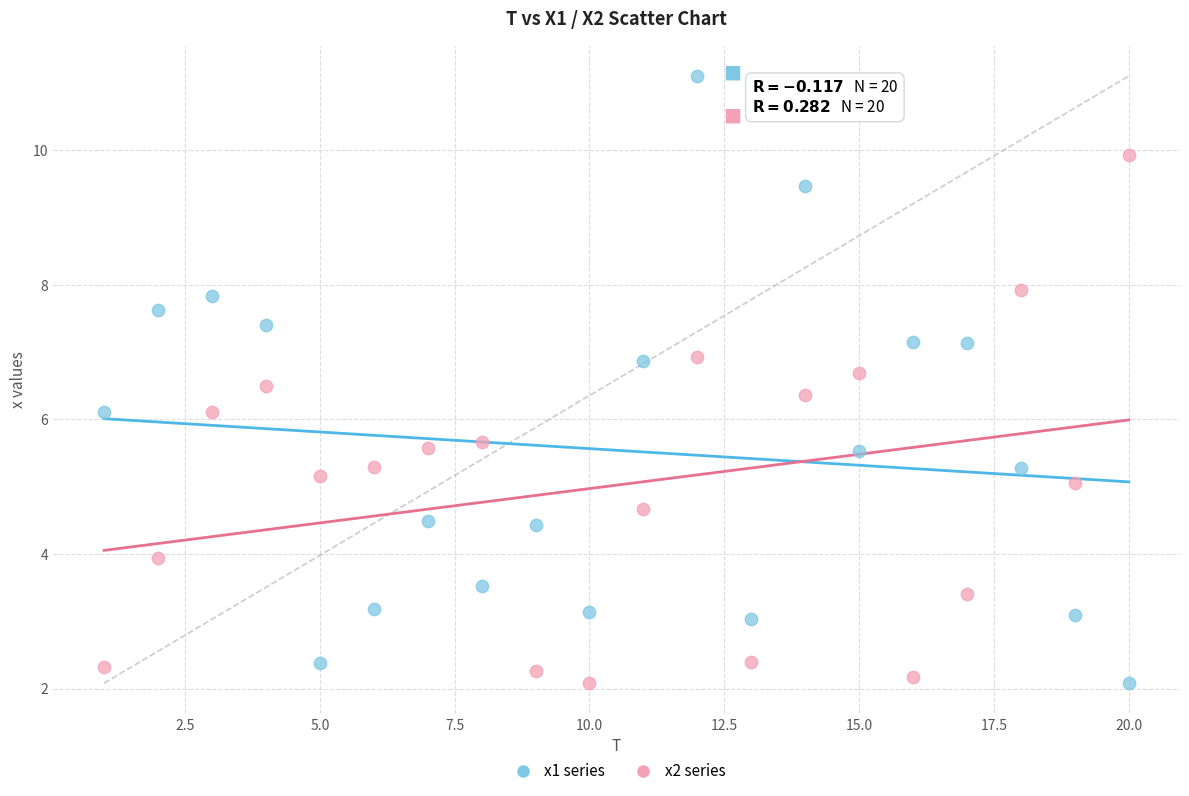

Which series has the widest spread of Y values?

x1 series